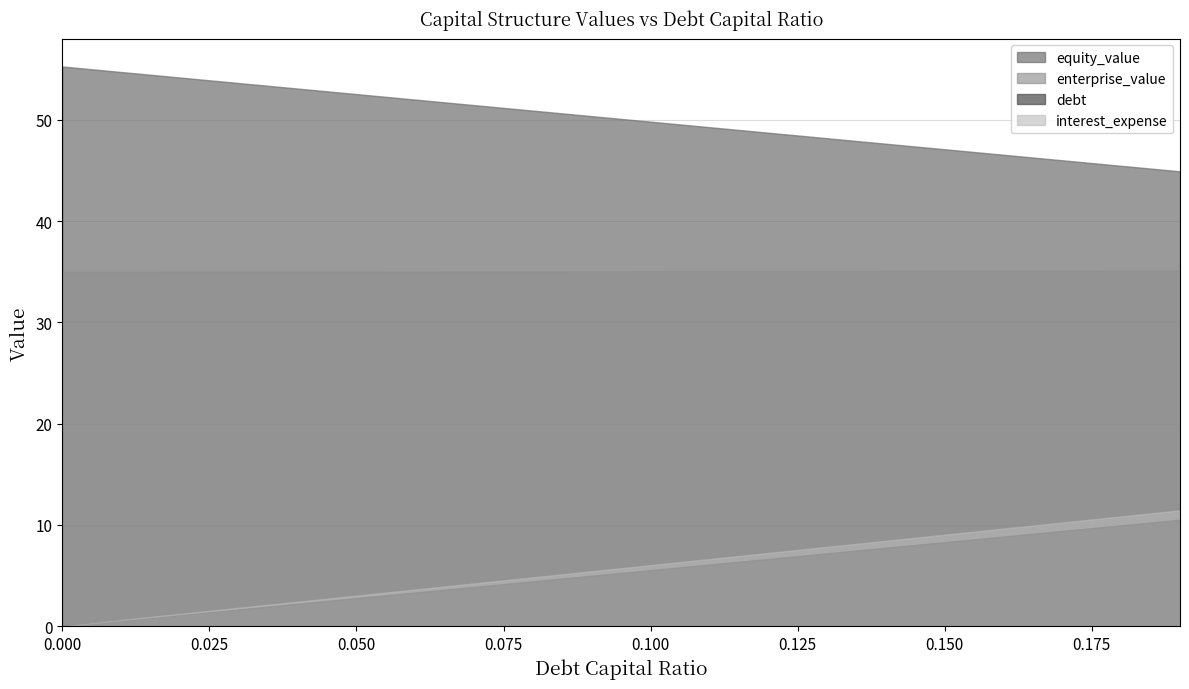

How many values in debt_capital are above zero?

19